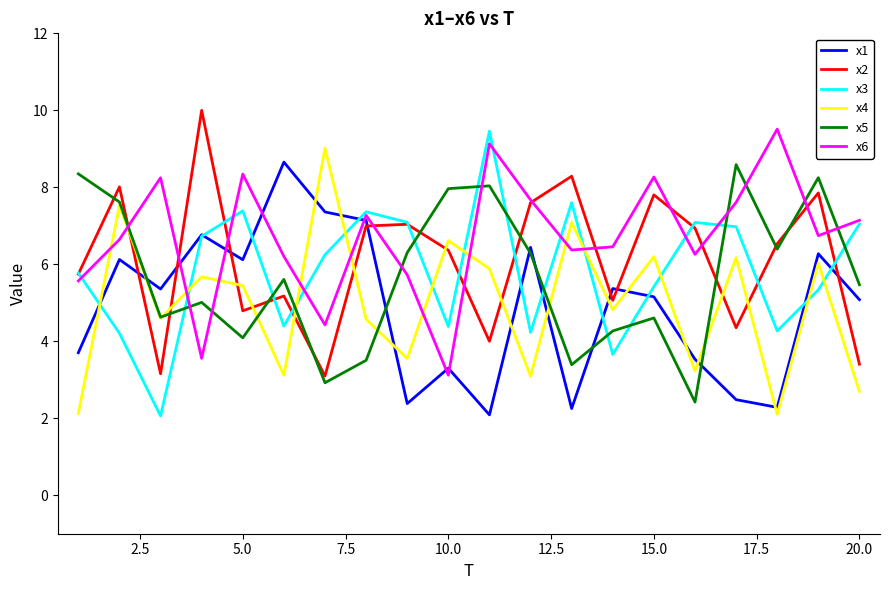

True or false: x3 and x5 intersect in this chart.

True